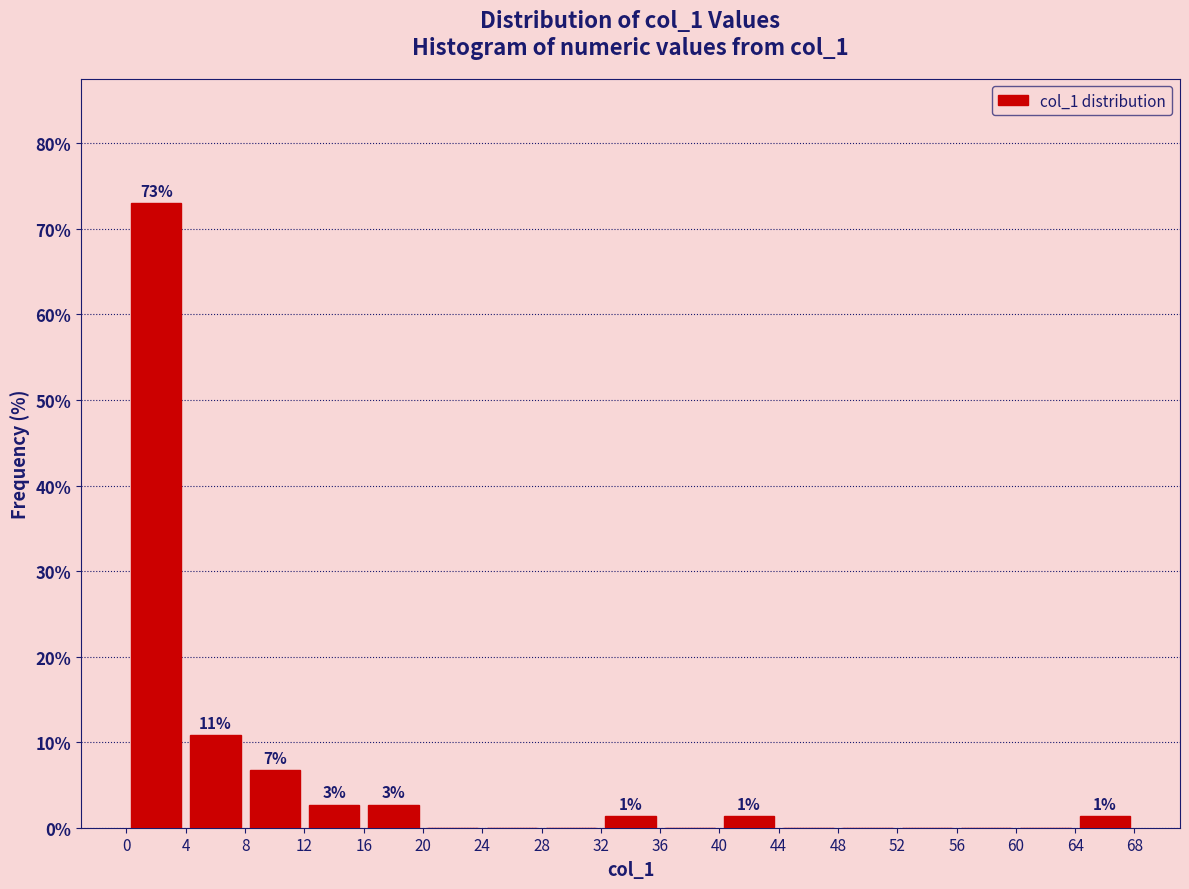

Which range on the x-axis has the tallest bar?

0 to 4